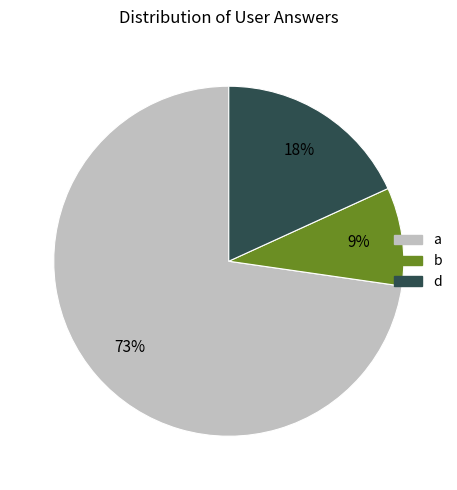

Between b and a, which is larger?

a